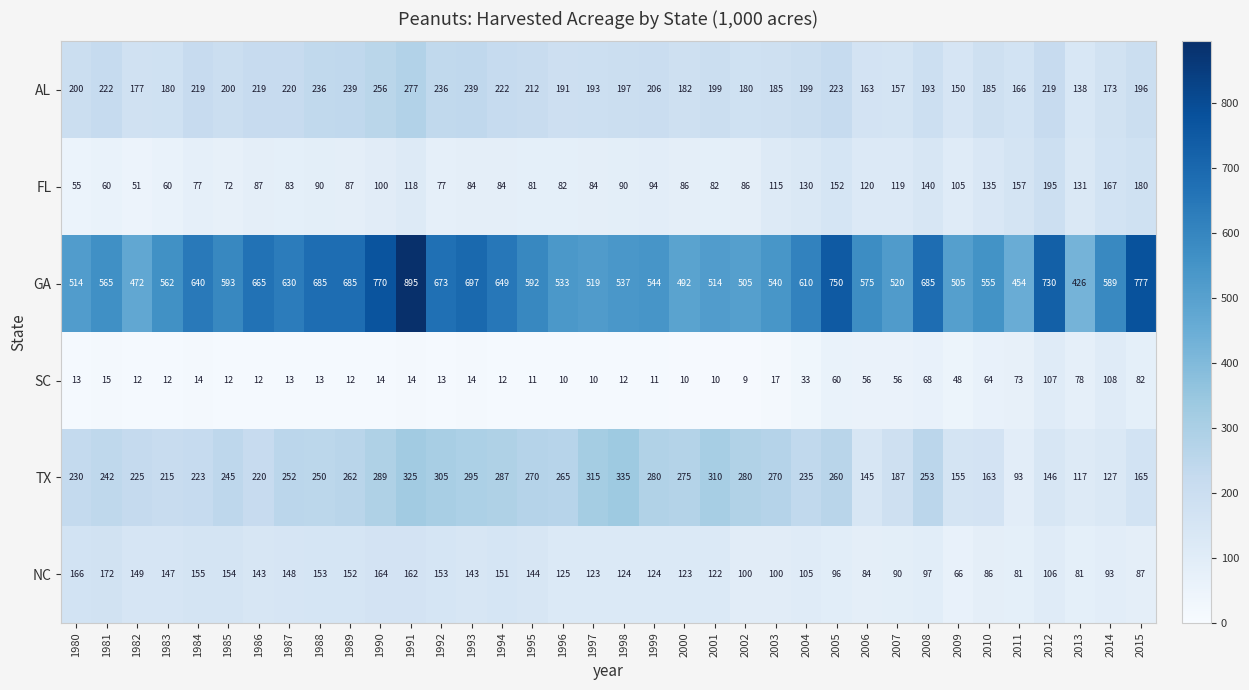

At which label does FL reach its minimum?

1982